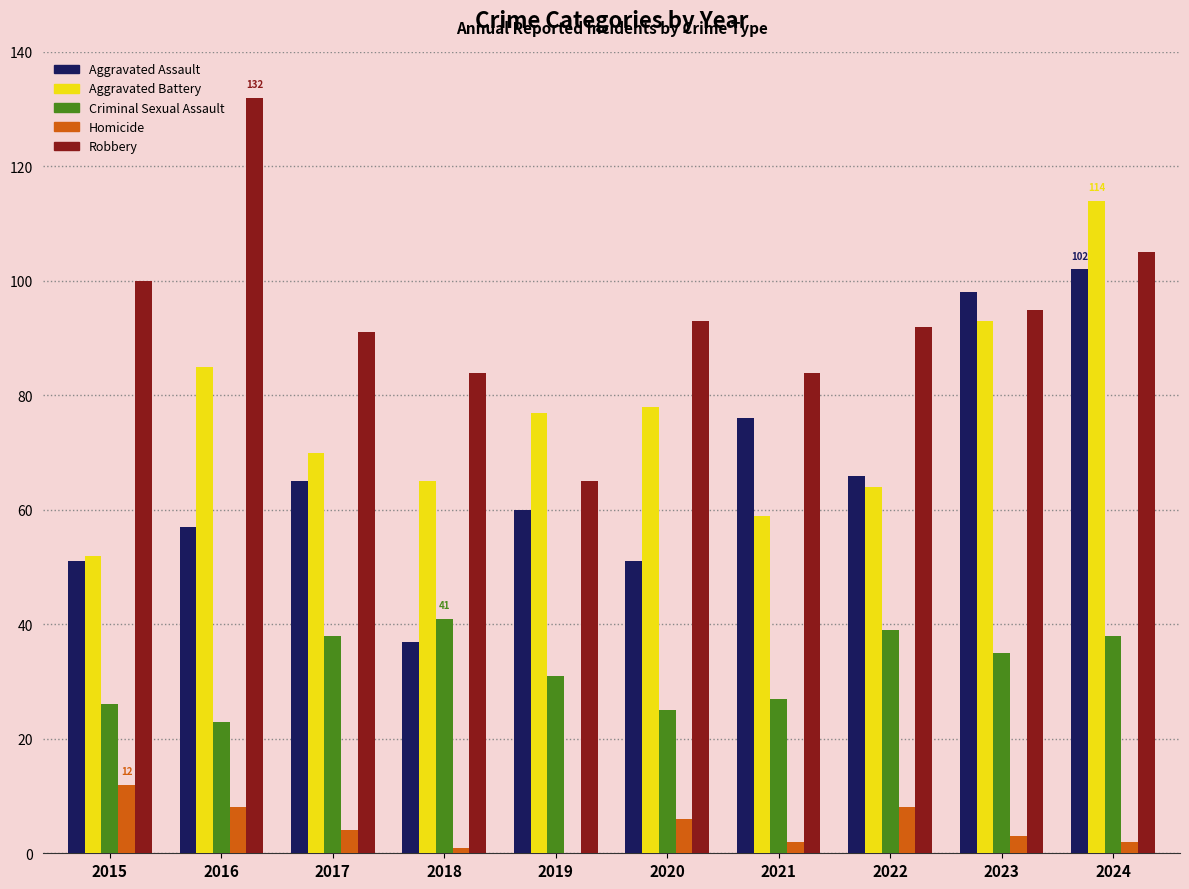

Where is Aggravated Battery nearest to the value 83?

2016